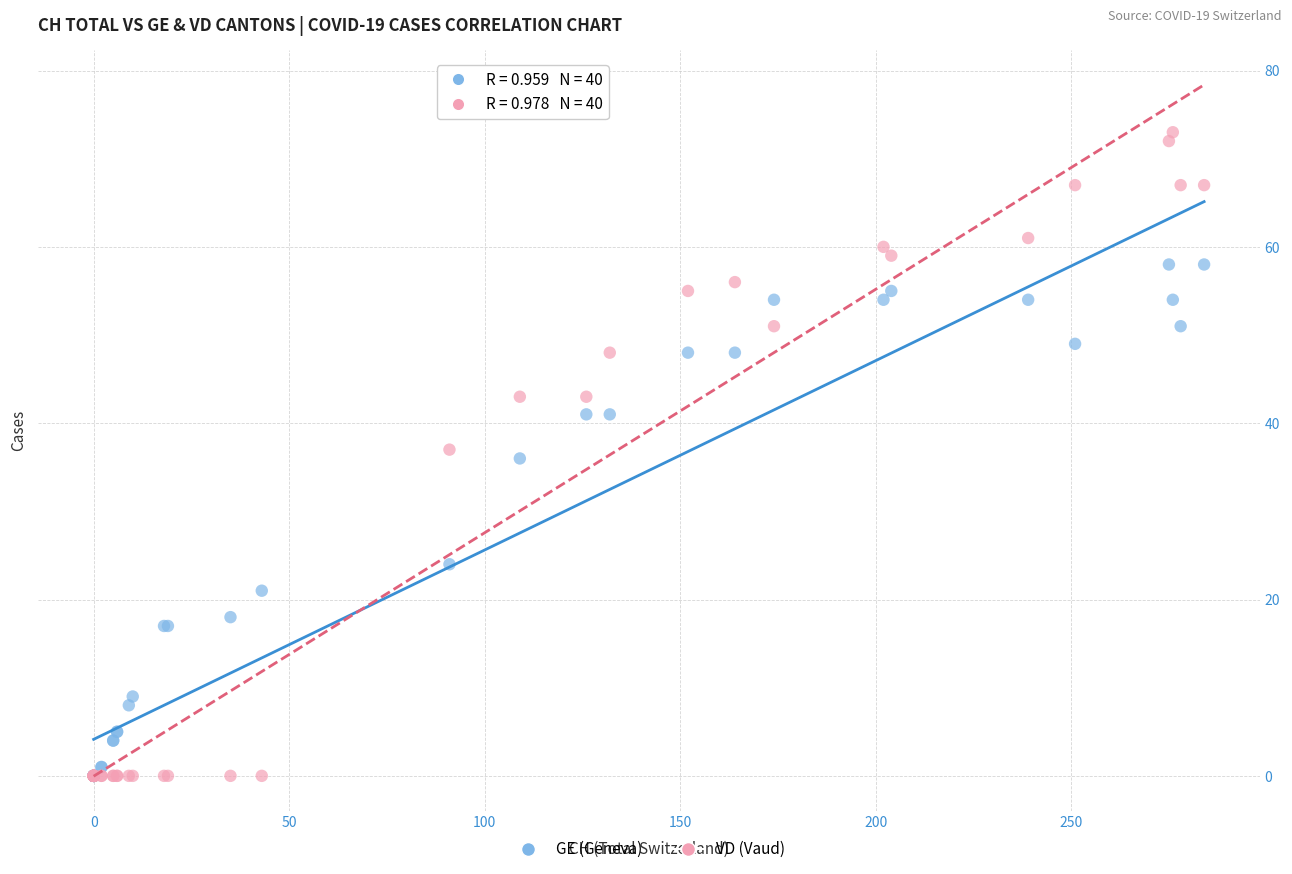

Which series reaches the maximum Y coordinate?

VD (Vaud)